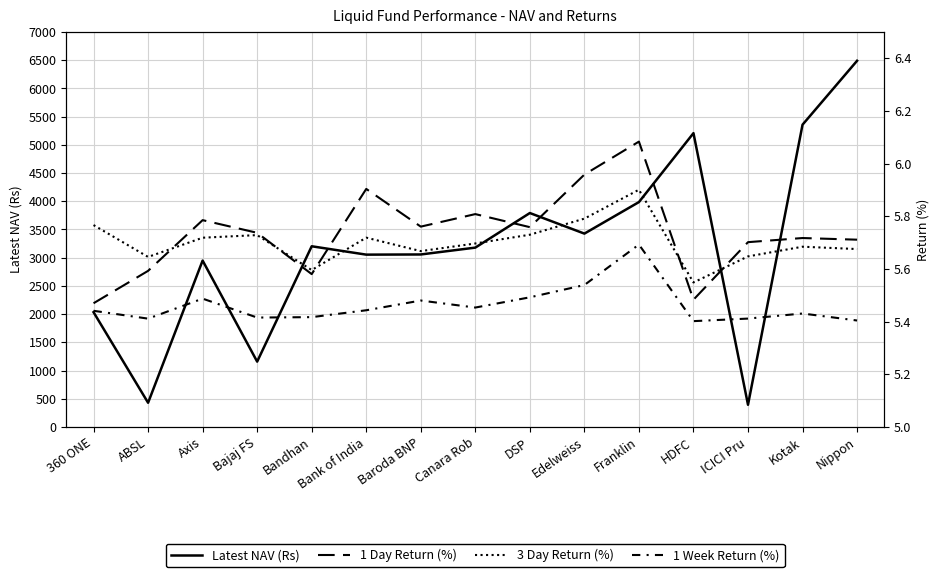

The 1 Day Return (%) series shows 6.0 at Edelweiss. True or false?

True